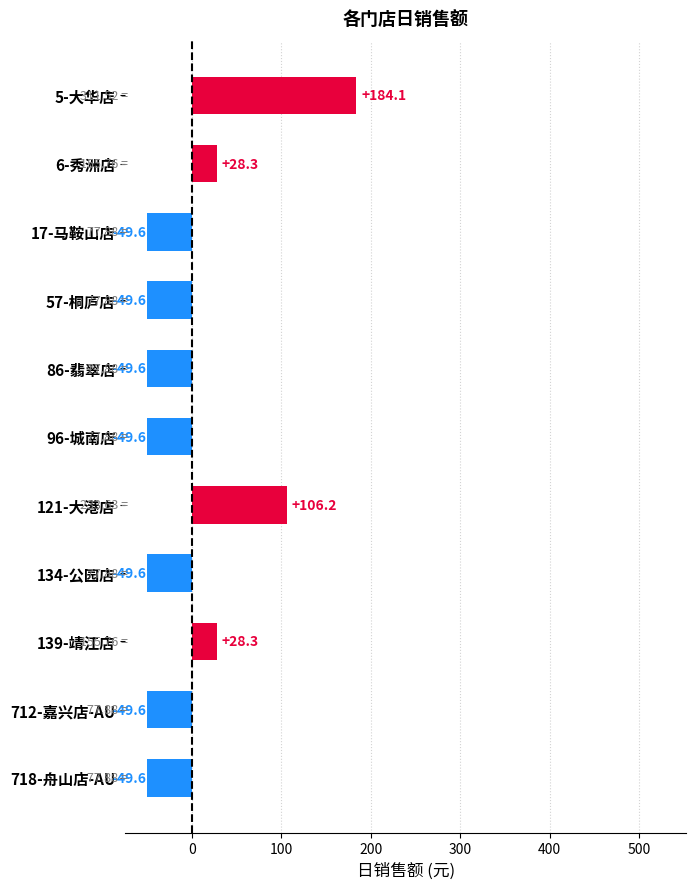

Count the number of data series in this chart.

1